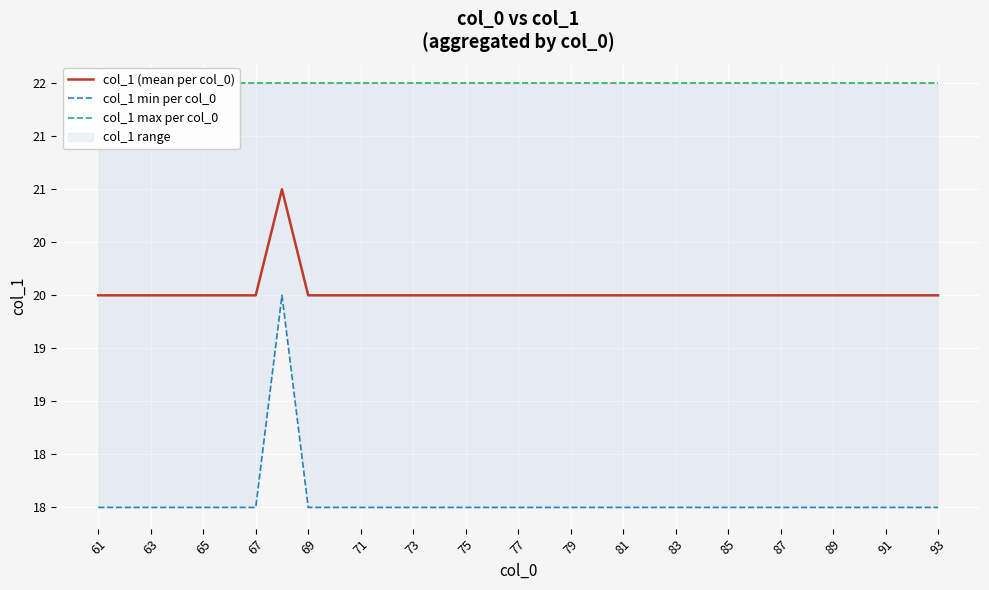

Is it true that col_1 max per col_0 equals 13 at 63?

False